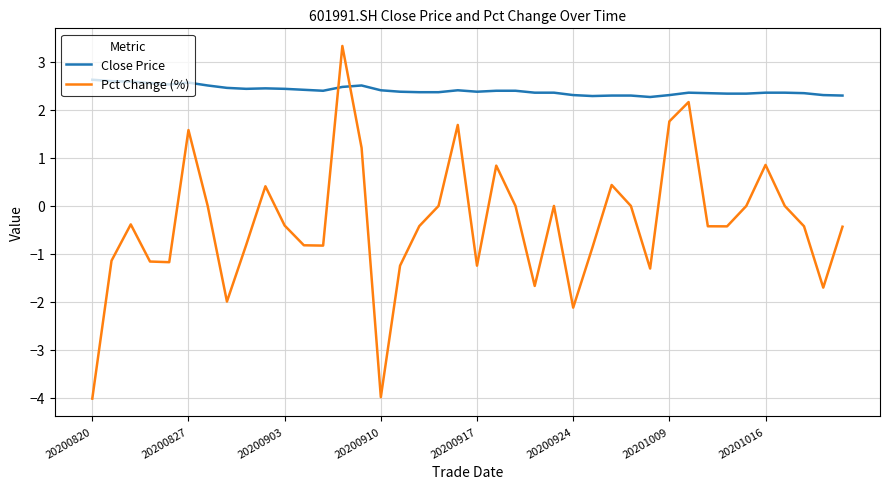

How many Close Price values are between 2 and 3?

40